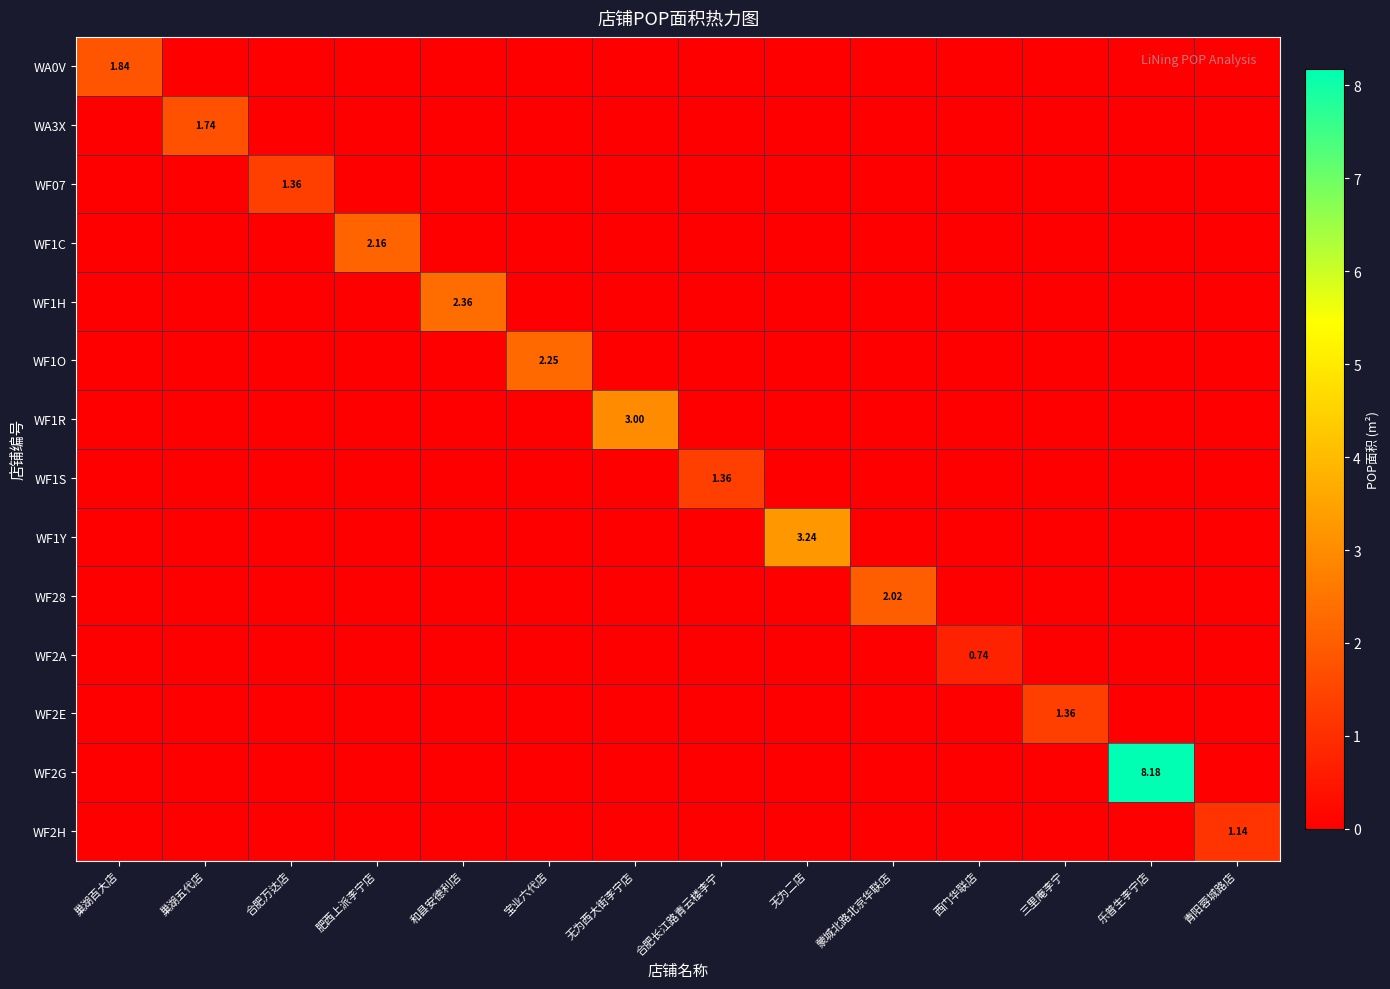

At which label does WF1R reach its peak?

无为西大街李宁店